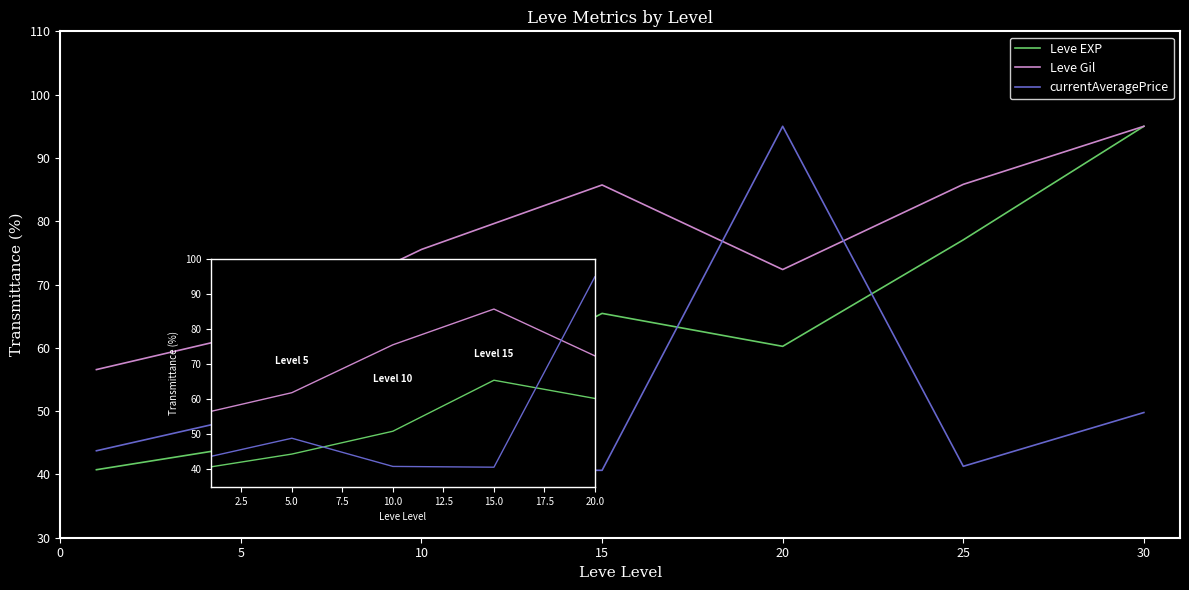

In Leve EXP, how many points are lower than both neighbors (excluding endpoints)?

1